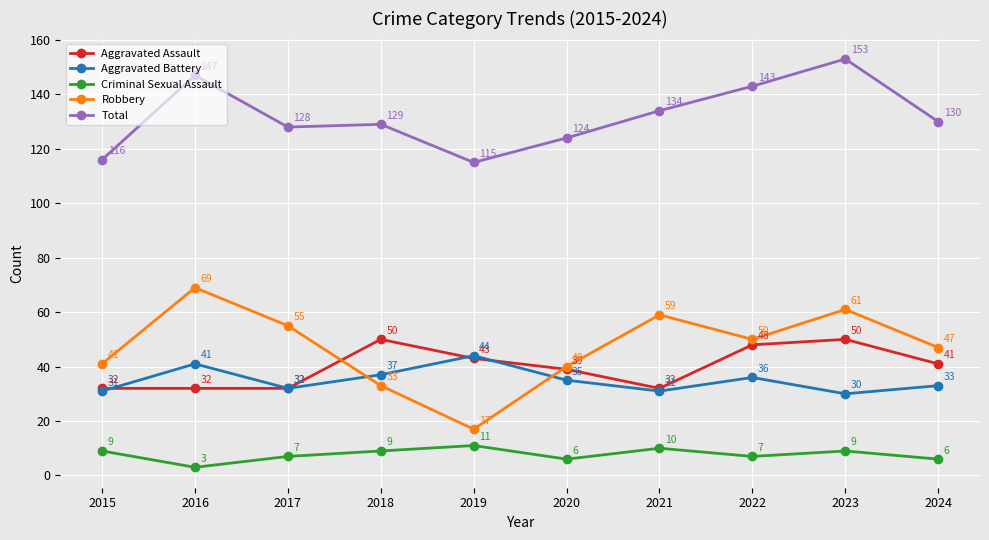

Is it true that Aggravated Battery equals 9 at 2024?

False